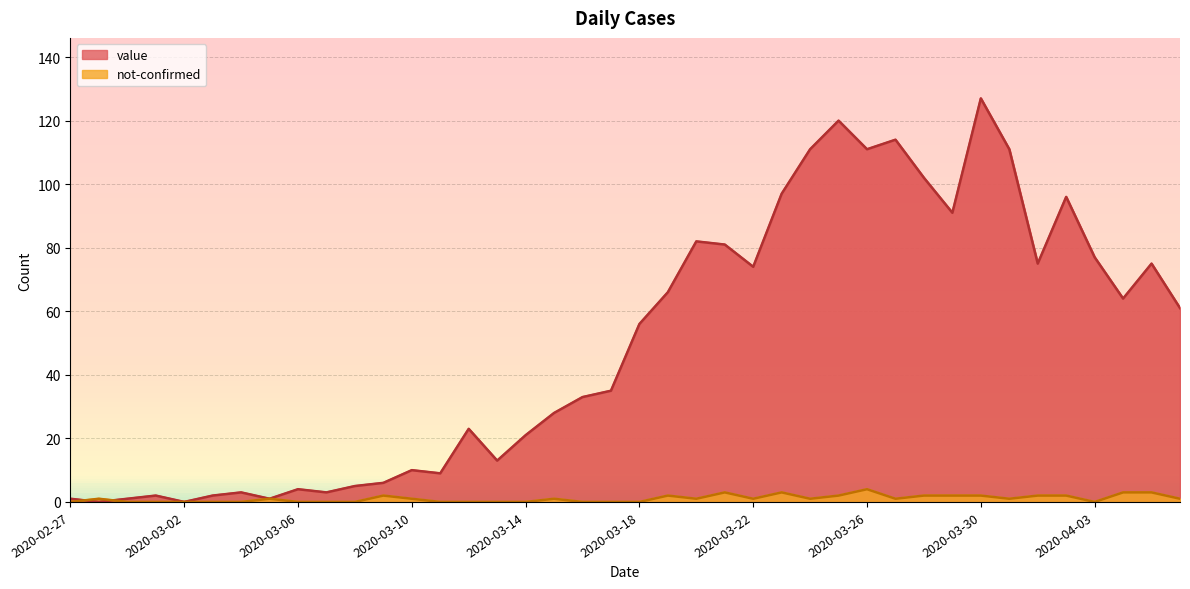

At which category does not-confirmed reach its first local peak?

2020-02-28